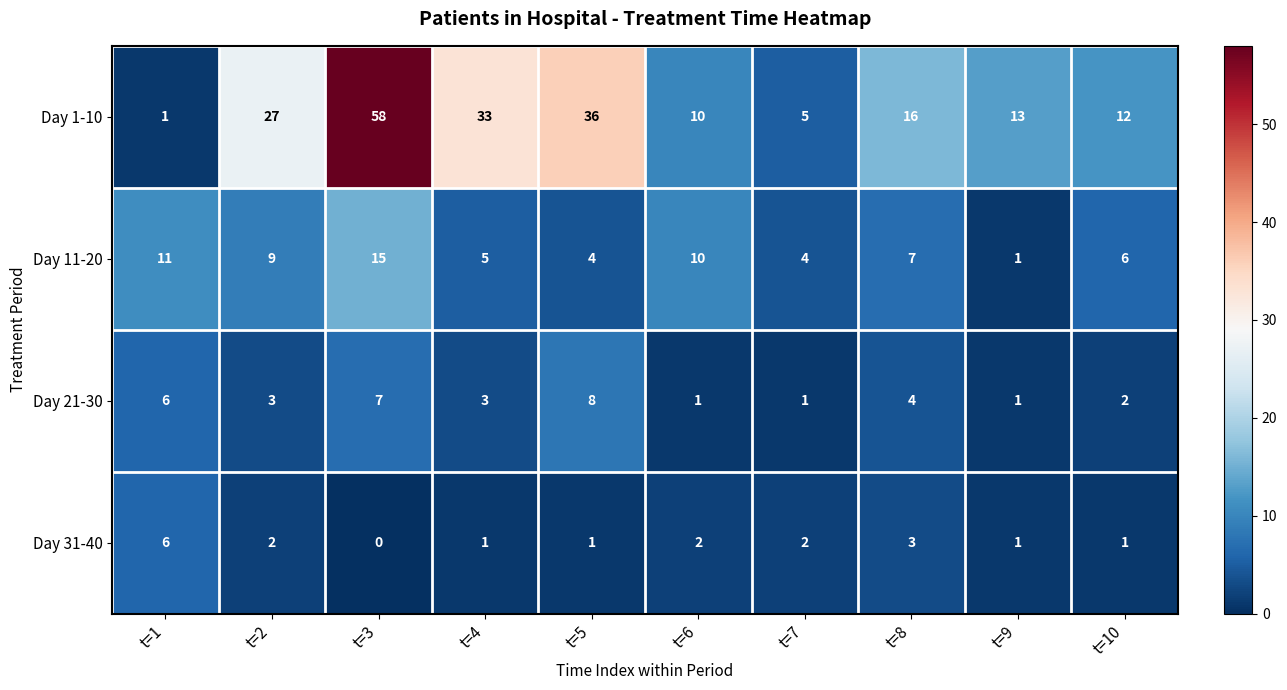

Which category has the highest value in the Day 1-10 series?

t=3